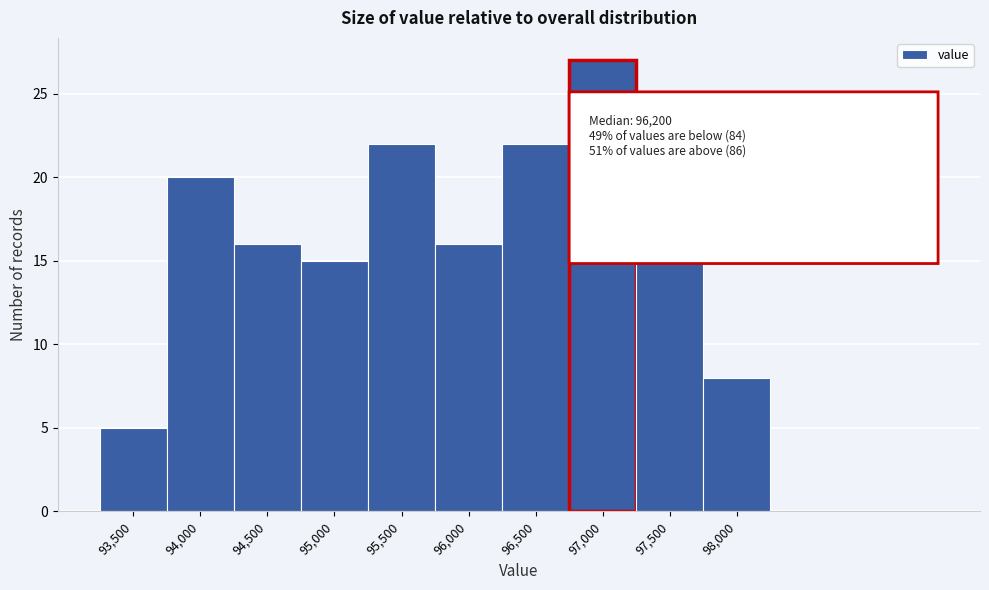

Reading left to right, extract all data points from this chart.

5	20	16	15	22	16	22	27	19	8